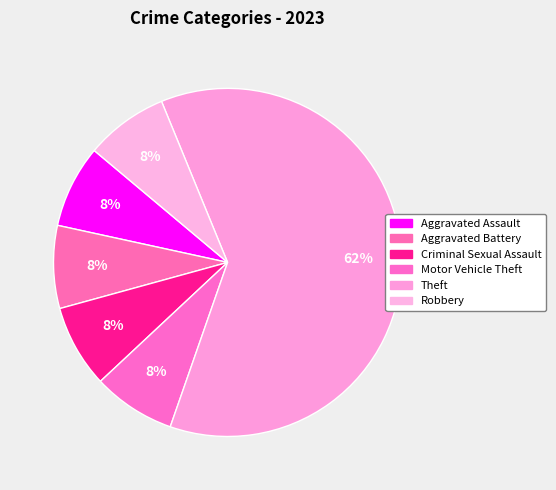

Does any single category account for the majority?

Yes